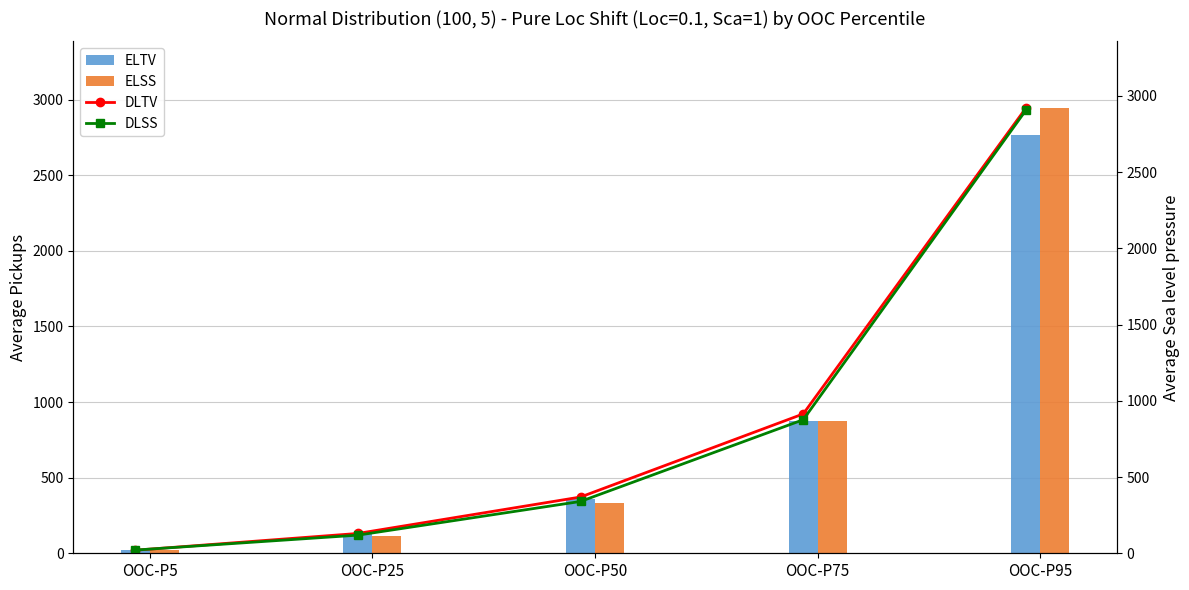

Where does the ELSS series first go above 333?

OOC-P75